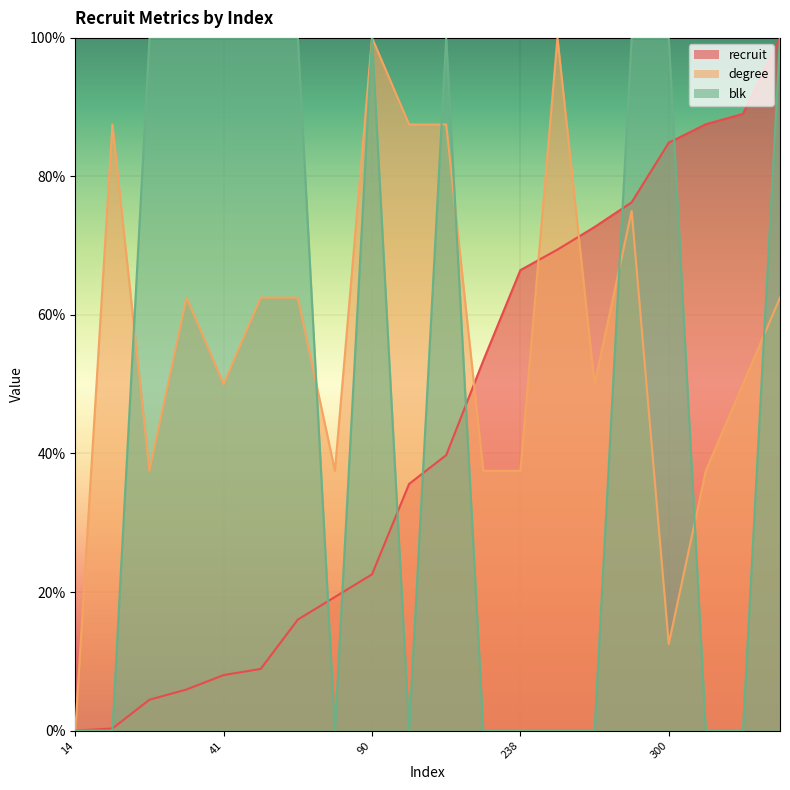

Is the value of blk at 14 greater than the value of degree at 309?

No